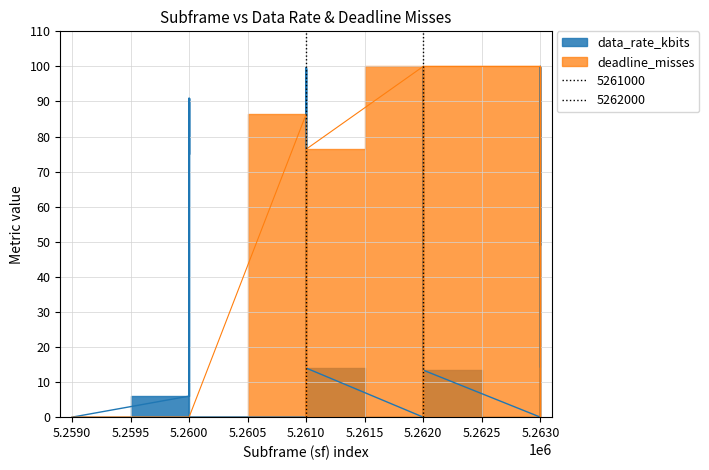

What is the value of the data_rate_kbits point at the 32nd from the left?

13.4